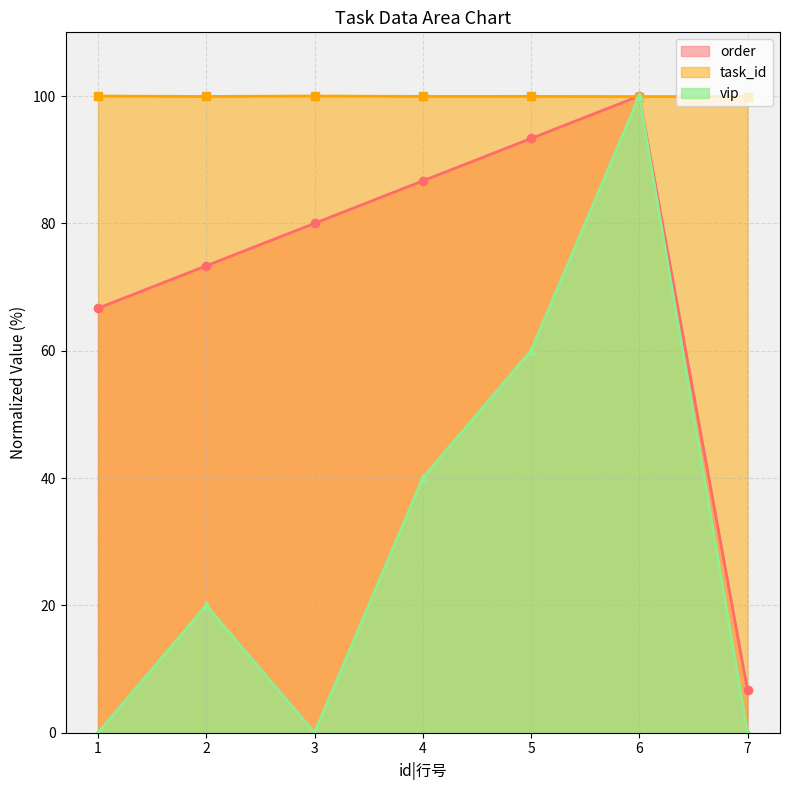

The value of vip at 5 is 60.0. True or false?

True